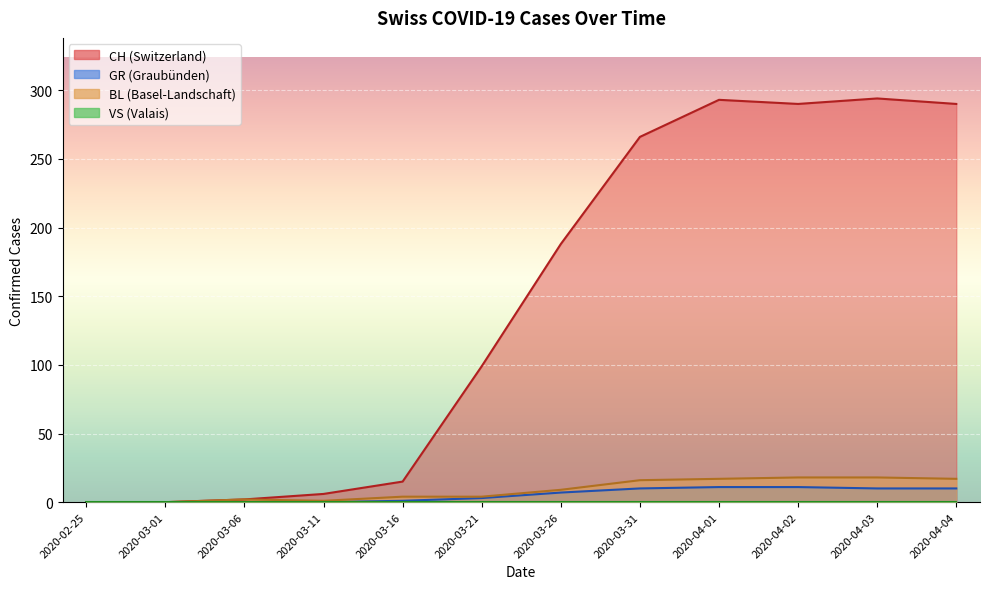

What is the maximum value for GR?

11